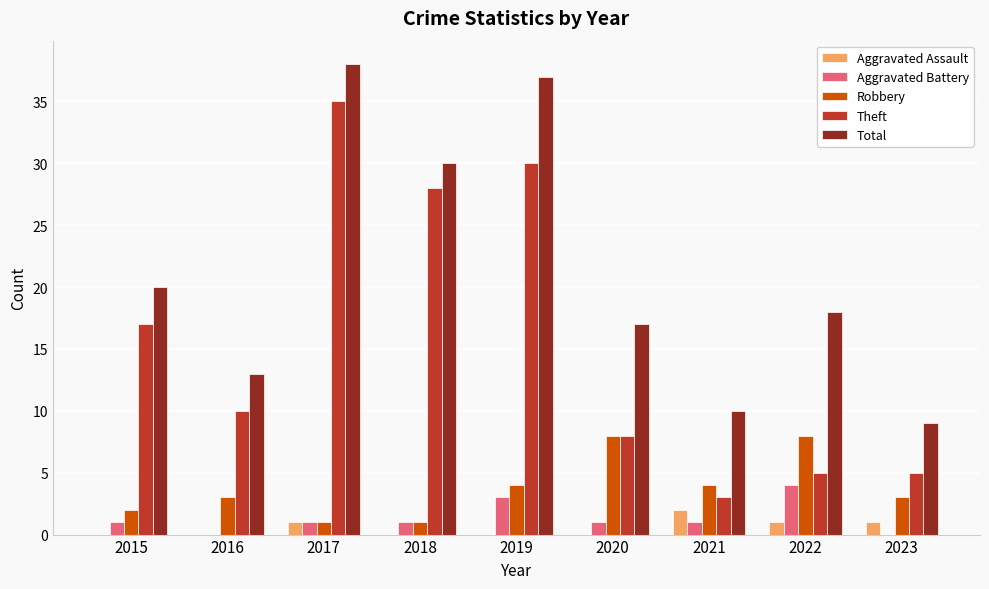

Is it true that Theft equals 30 at 2019?

True